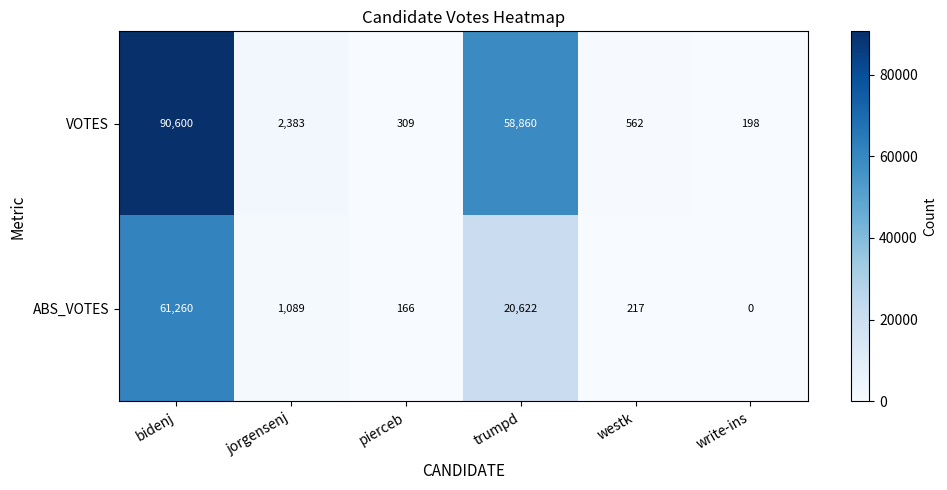

List the series in order of their peak value, highest first.

VOTES, ABS_VOTES